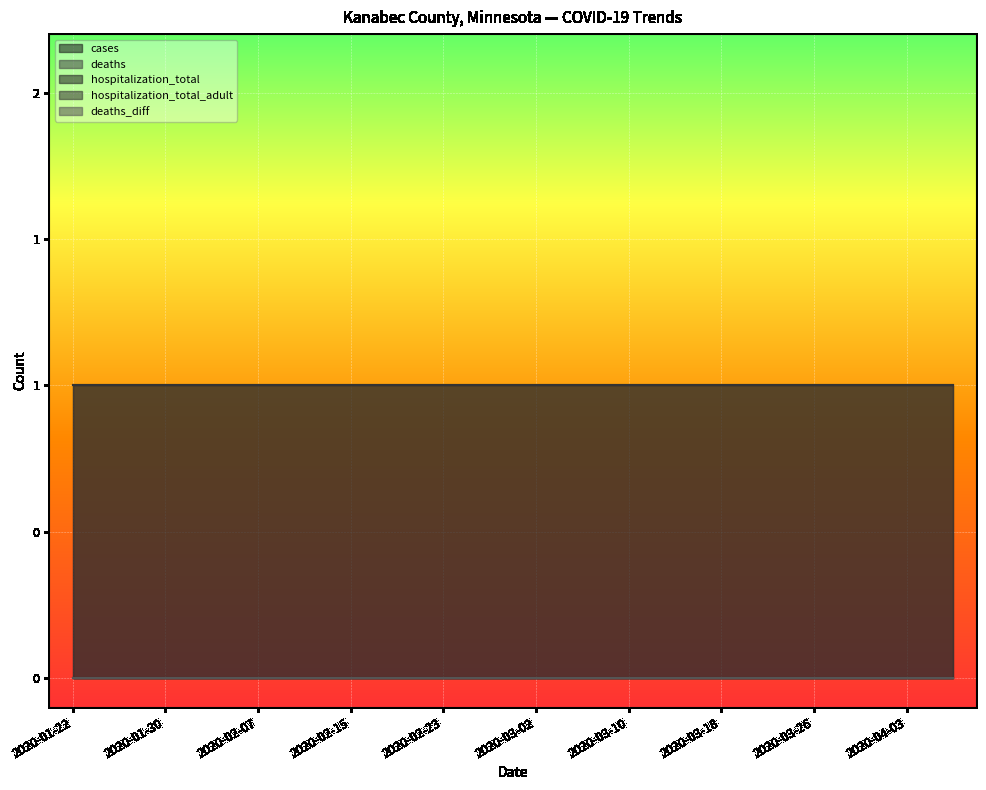

True or false: deaths and deaths_diff intersect in this chart.

False